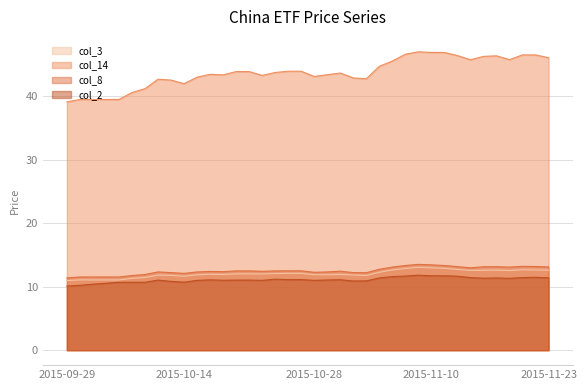

Which series has the largest total across all categories?

col_14